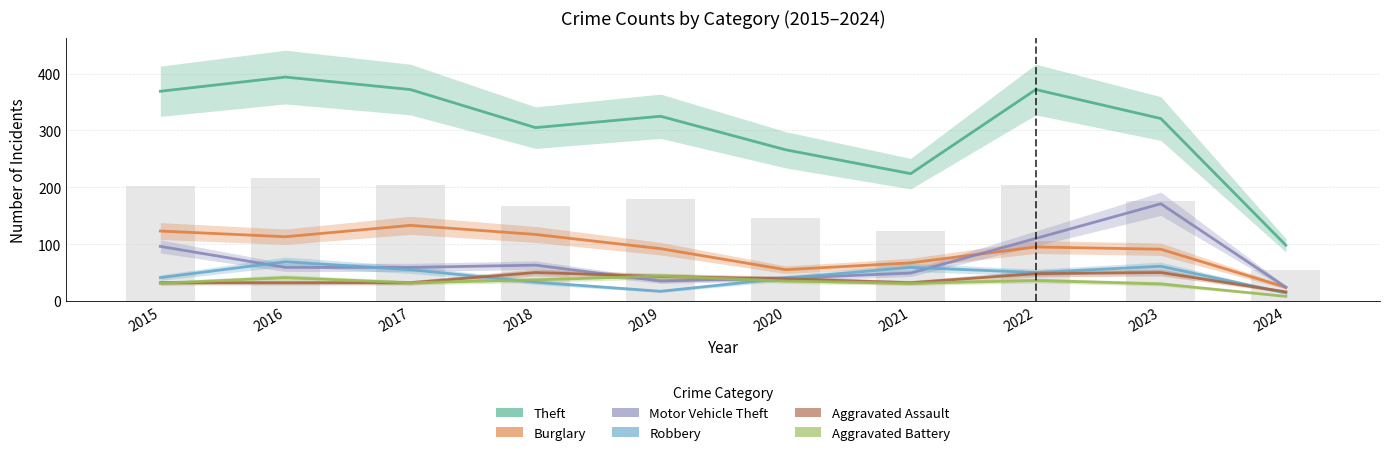

Rank the series by their maximum value, from lowest to highest.

Aggravated Battery, Aggravated Assault, Robbery, Burglary, Motor Vehicle Theft, Theft